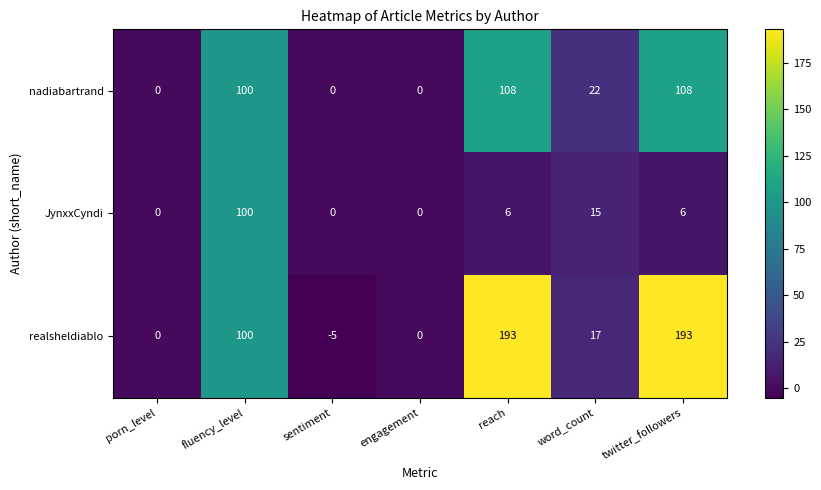

How many values in the realsheldiablo series are below 17?

3